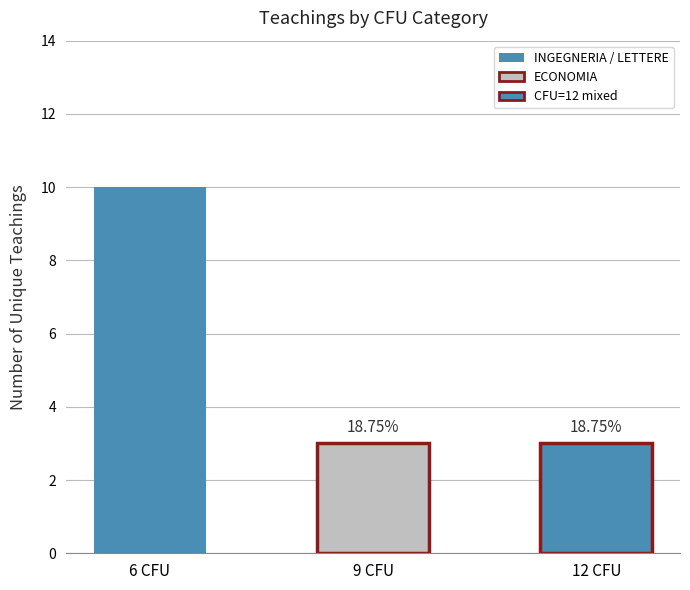

What is the label of the 2nd bar from the right?

9 CFU